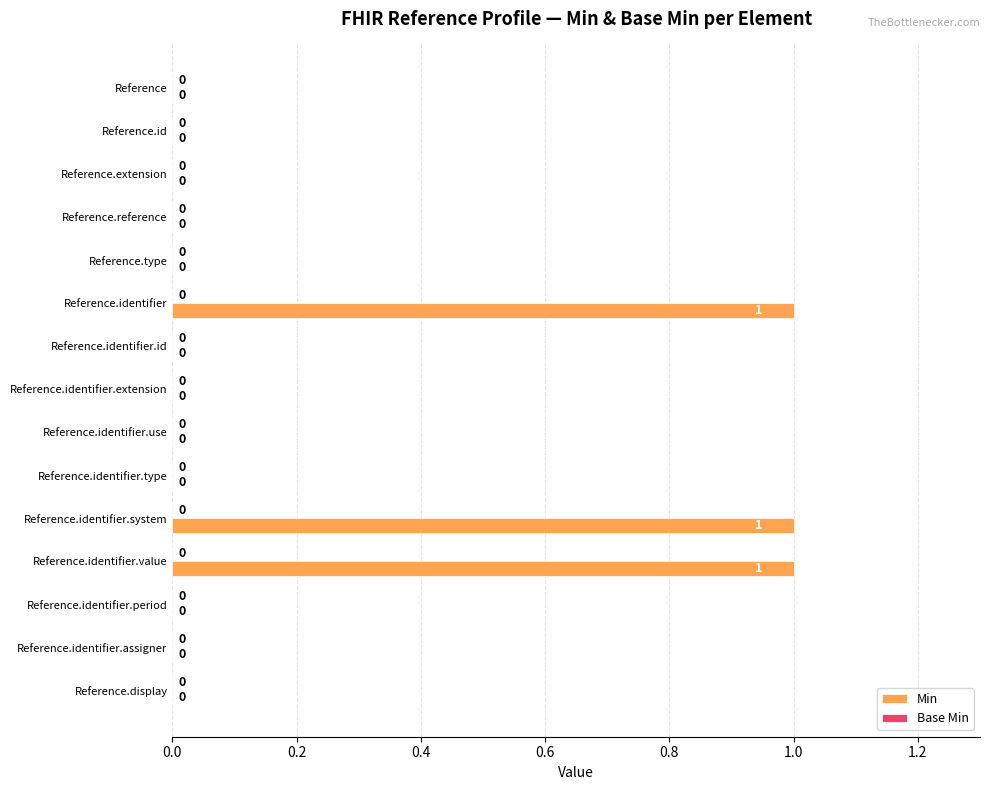

What is the sum of all values?

3